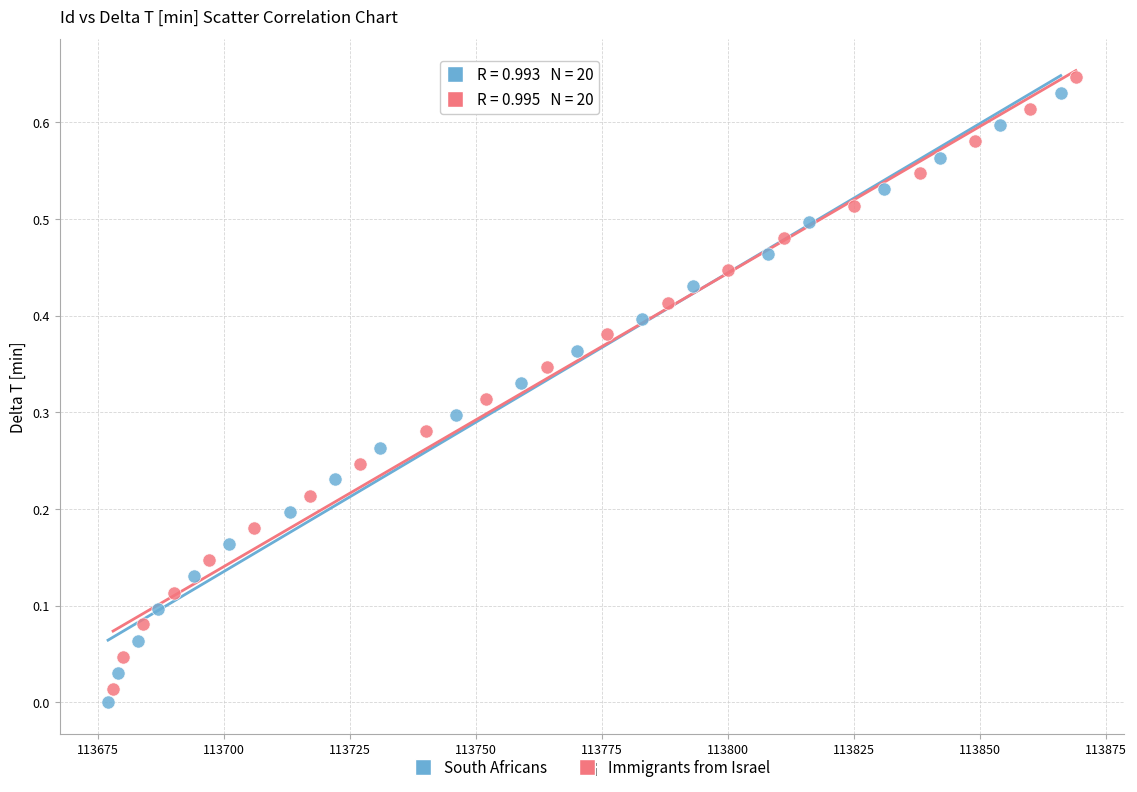

What are all the series names shown in the legend?

South Africans, Immigrants from Israel